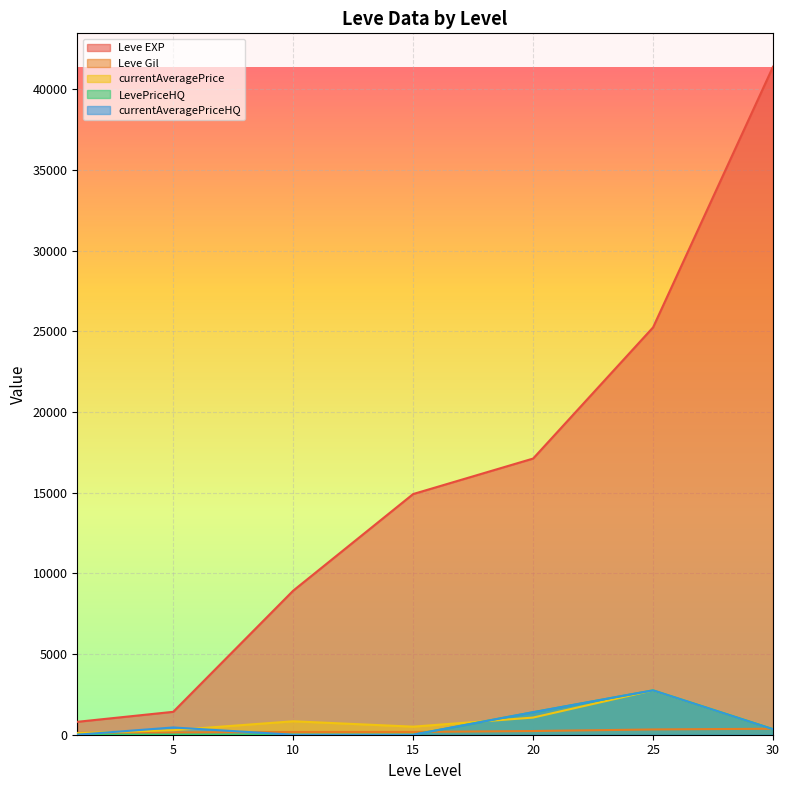

After their last crossing, which series has the higher values: Leve Gil or LevePriceHQ?

Leve Gil